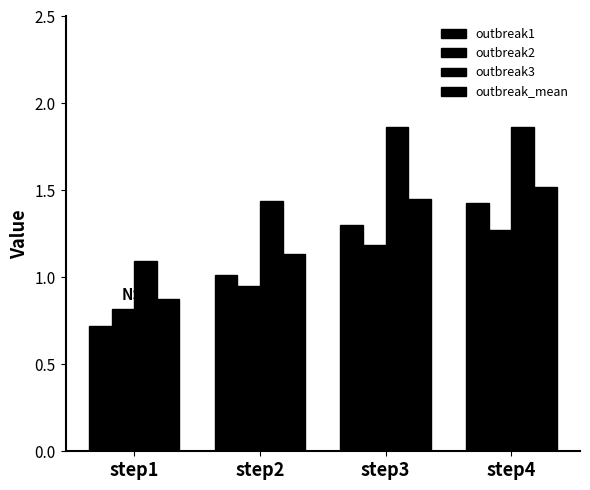

Where does the outbreak_mean series first go above 1?

step2